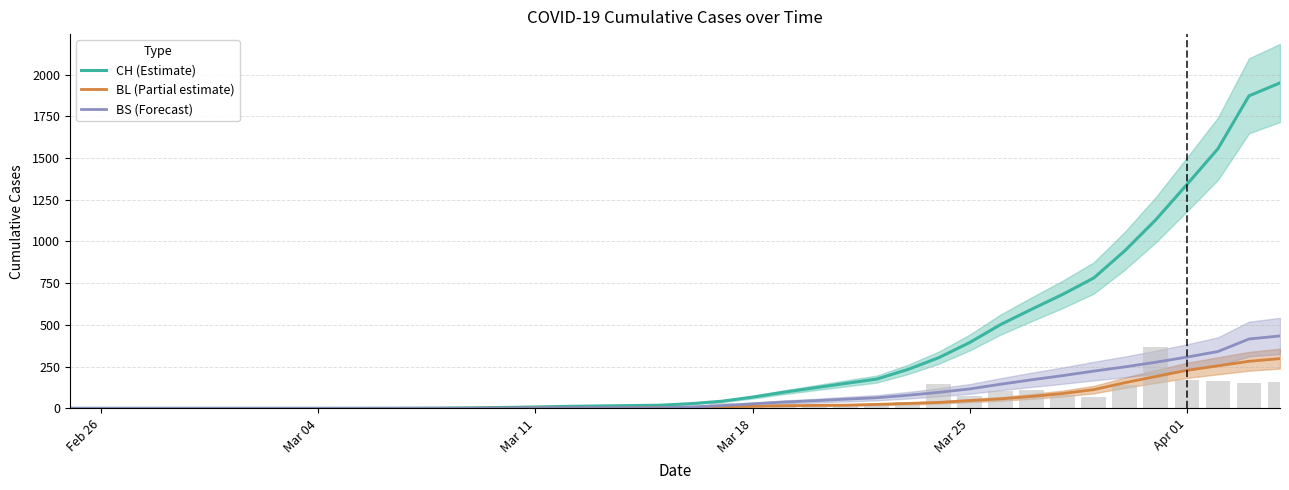

The value of CH (Estimate) at Mar 18 is 67.2. True or false?

True